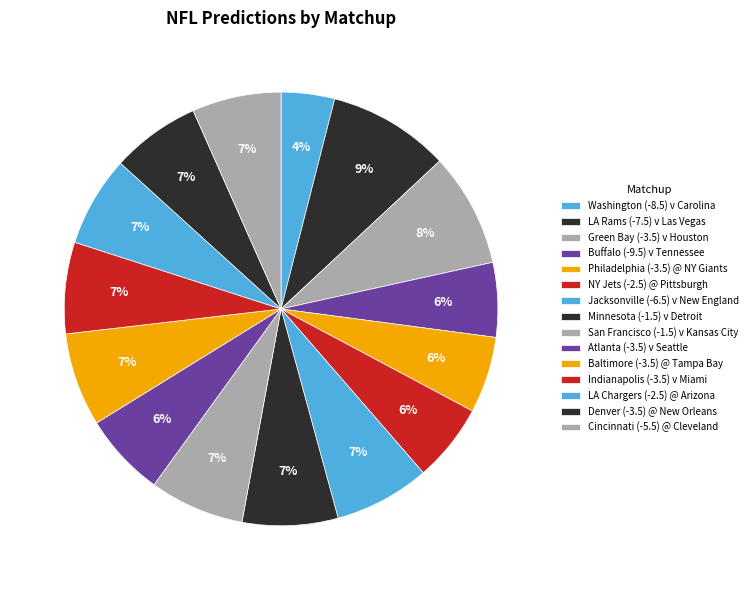

How many slices are in this pie chart?

15